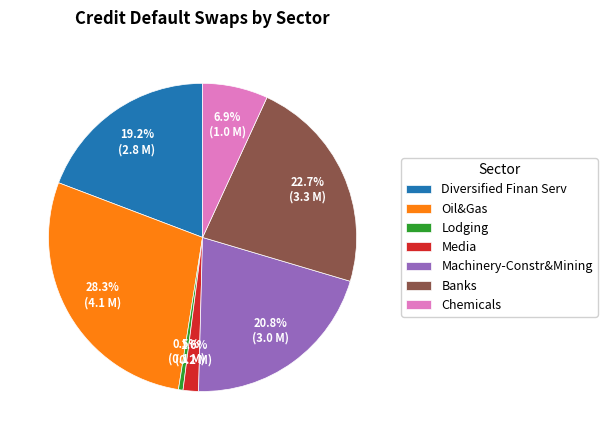

Rank the categories by value from highest to lowest.

Oil&Gas, Banks, Machinery-Constr&Mining, Diversified Finan Serv, Chemicals, Media, Lodging